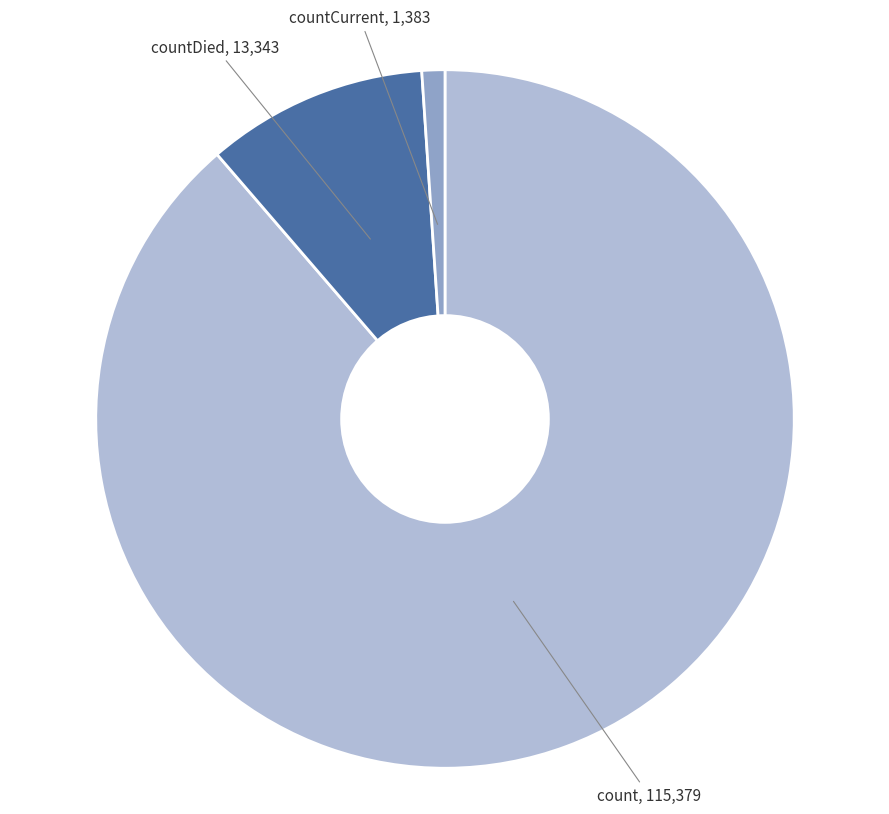

Rank the categories by value from lowest to highest.

countCurrent, countDied, count